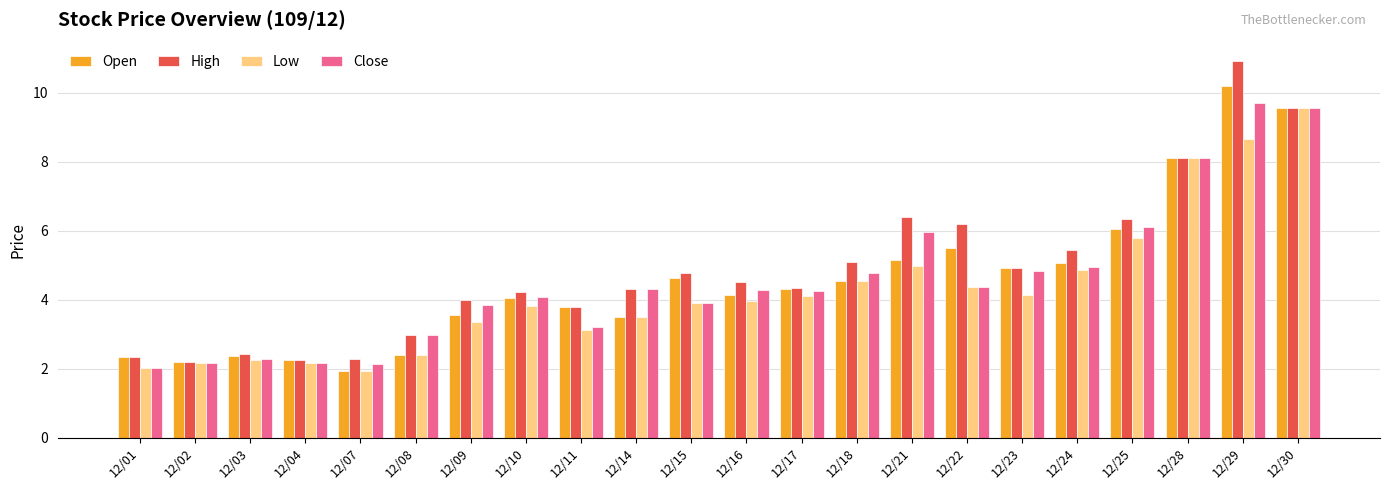

At how many categories does at least one series exceed 5?

8